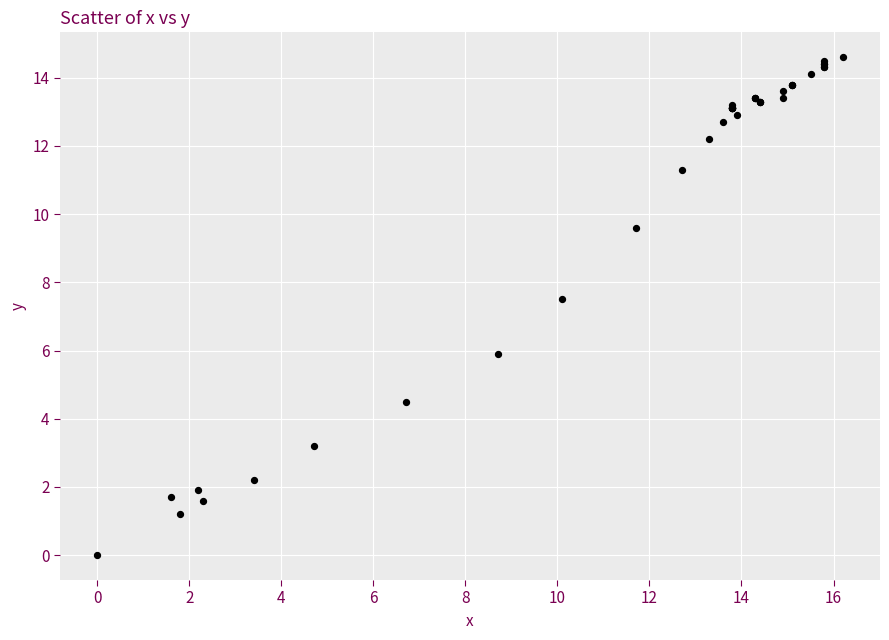

What Y value in the scatter plot is closest to 7?

7.5